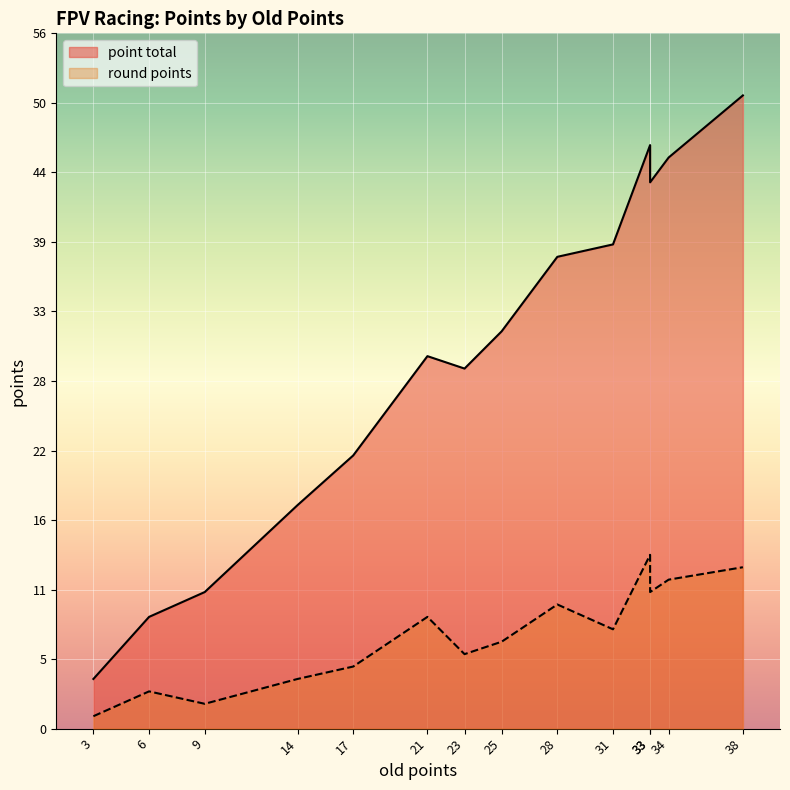

List the series in order of their peak value, highest first.

point total, round points